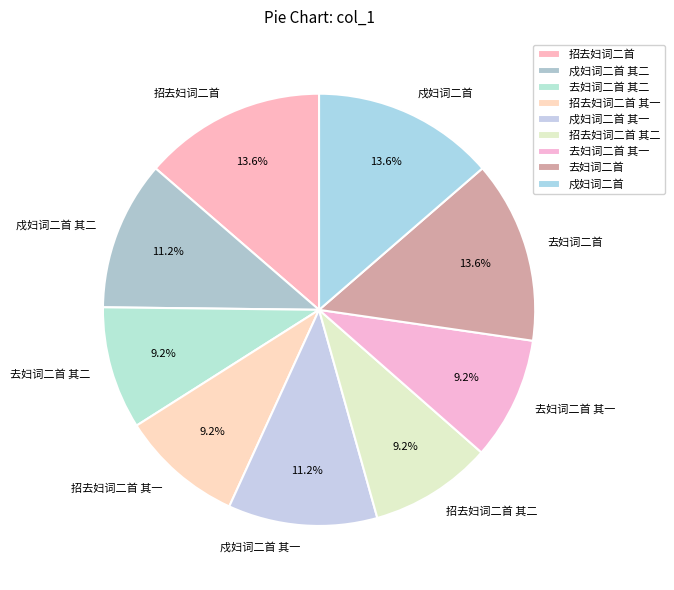

Count the number of slices in the pie.

9